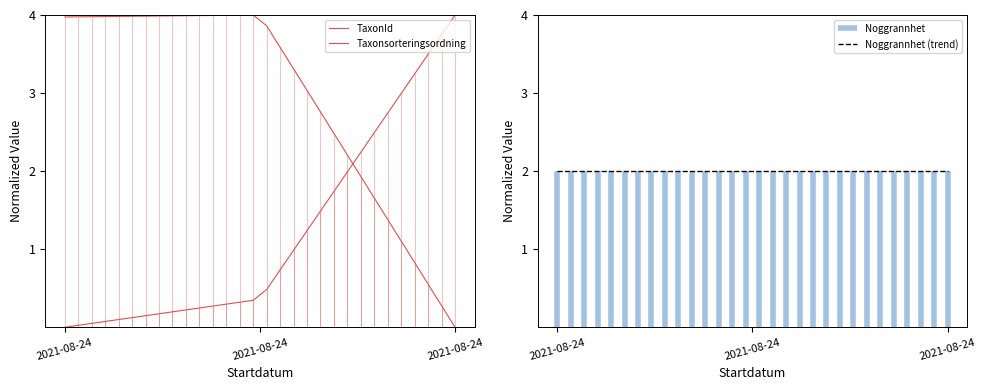

In TaxonId, how many points are higher than both neighbors (excluding endpoints)?

1